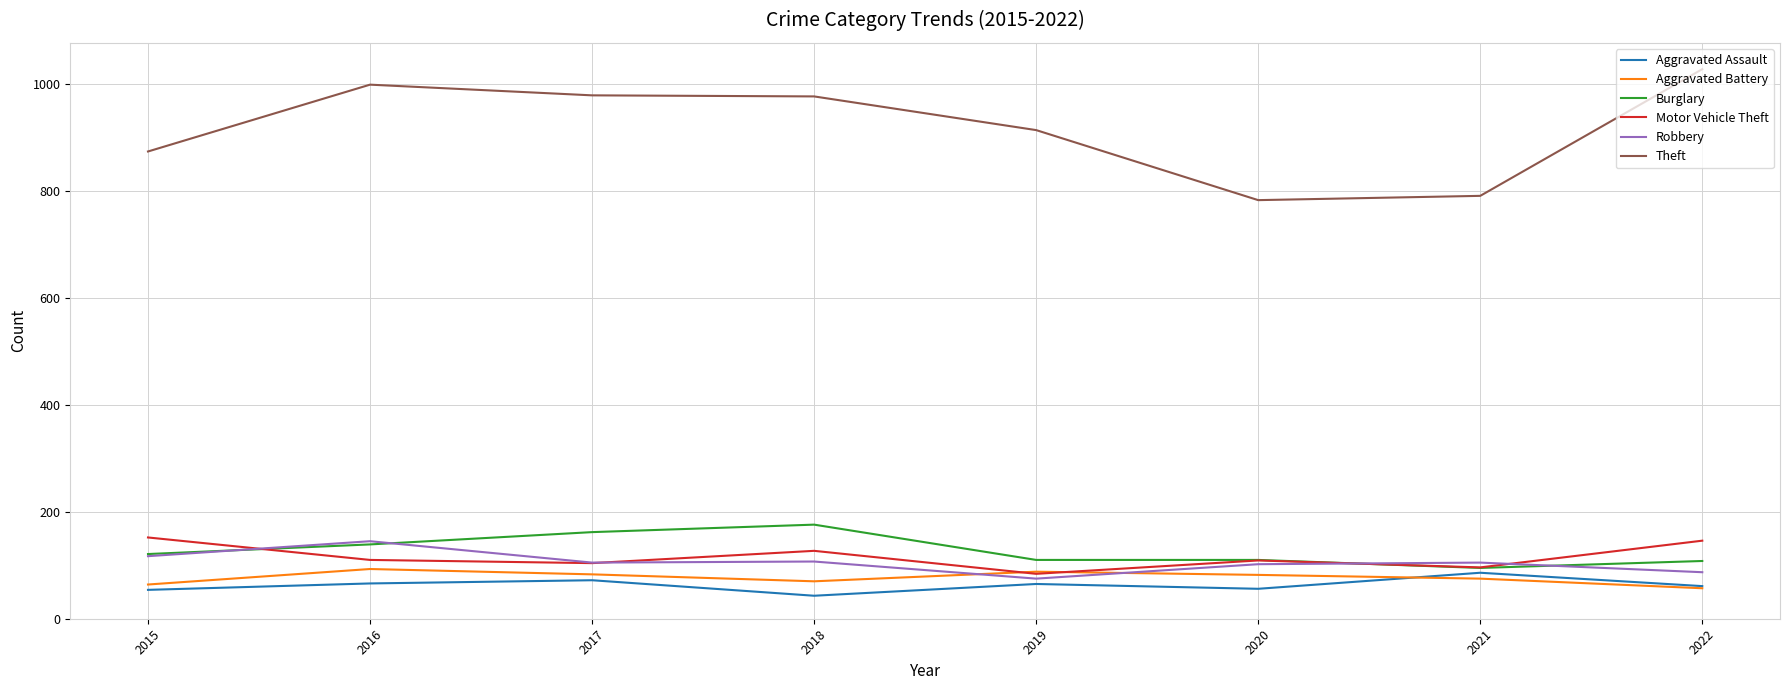

Which series has the largest total across all categories?

Theft